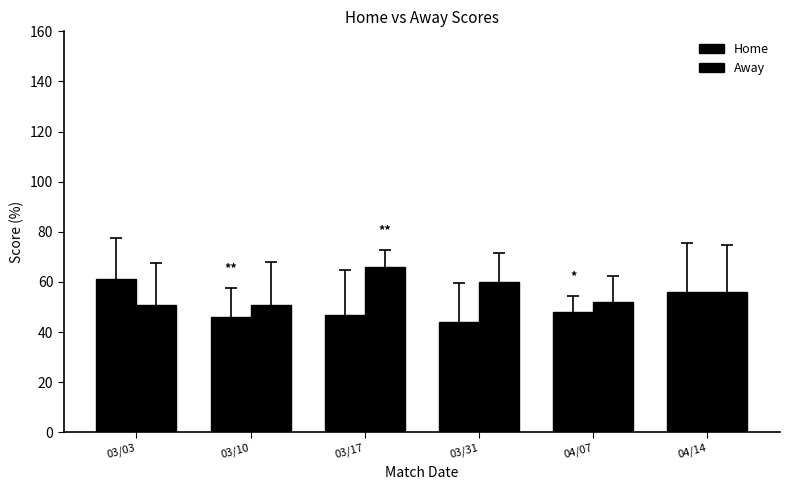

Count the number of data series in this chart.

2